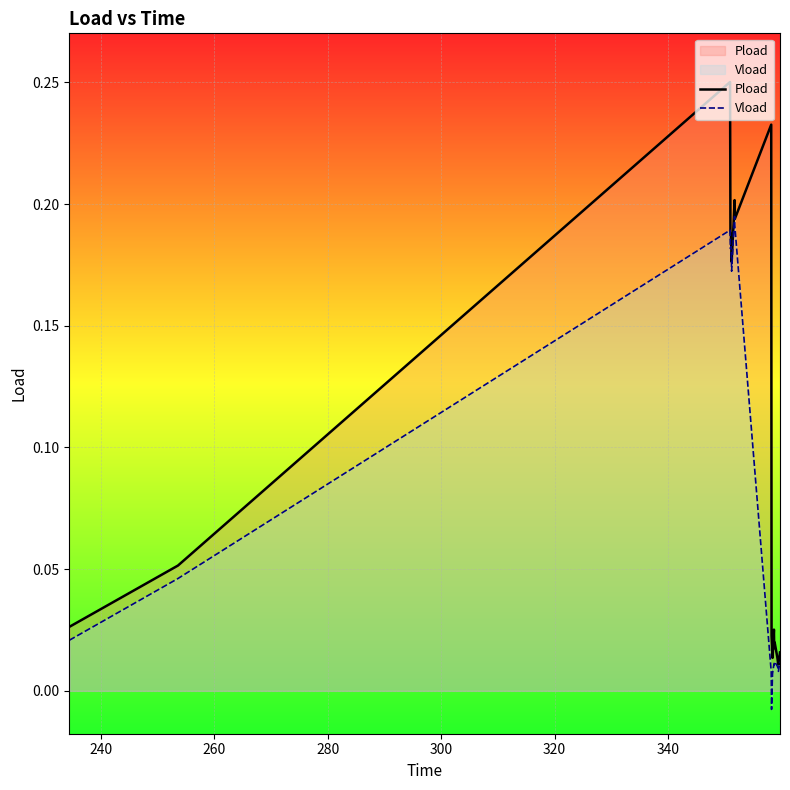

True or false: Vload and Pload intersect in this chart.

False